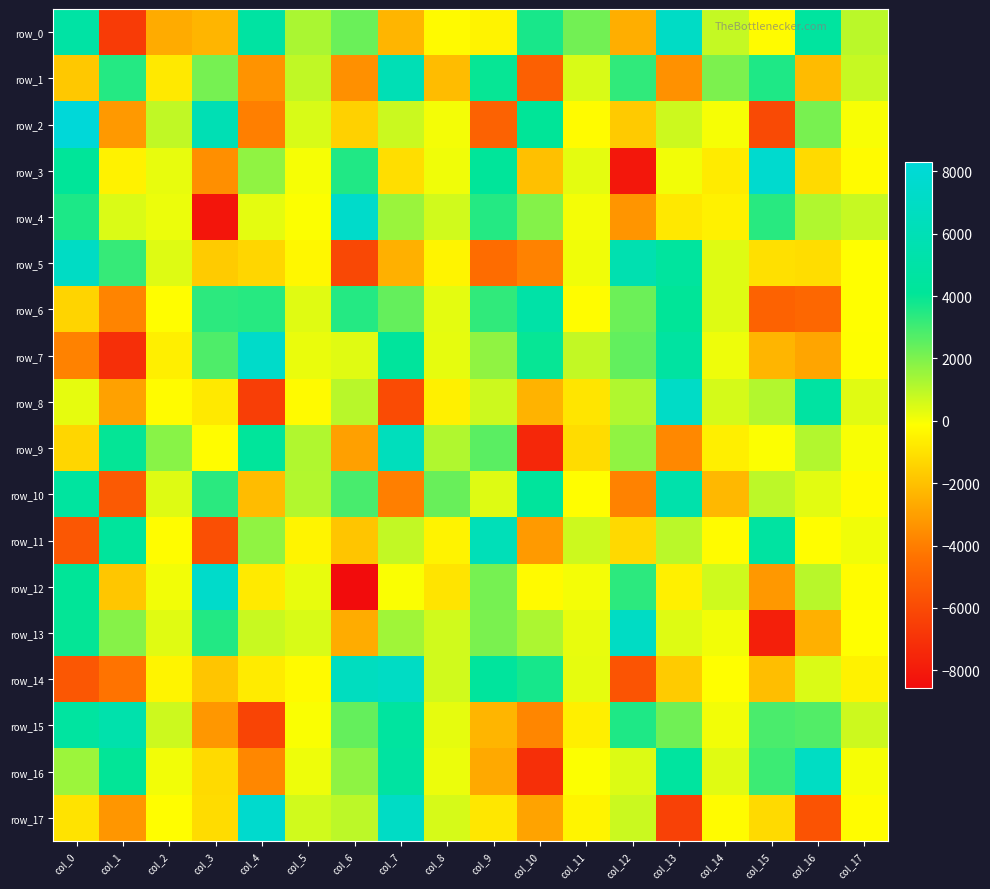

What is the maximum value for row_4?

7365.6